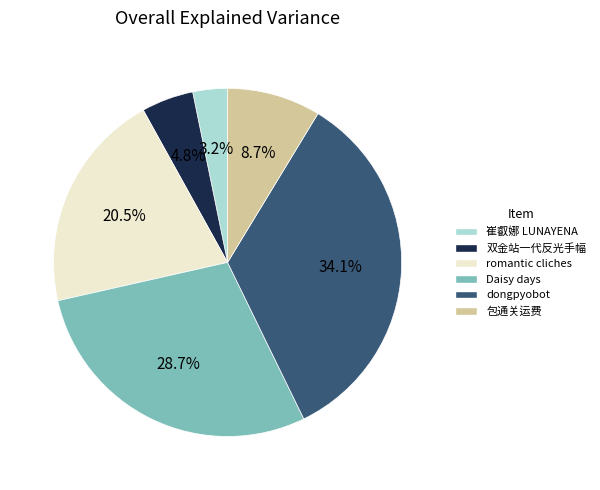

To the nearest percent, what is the average slice percentage?

17%